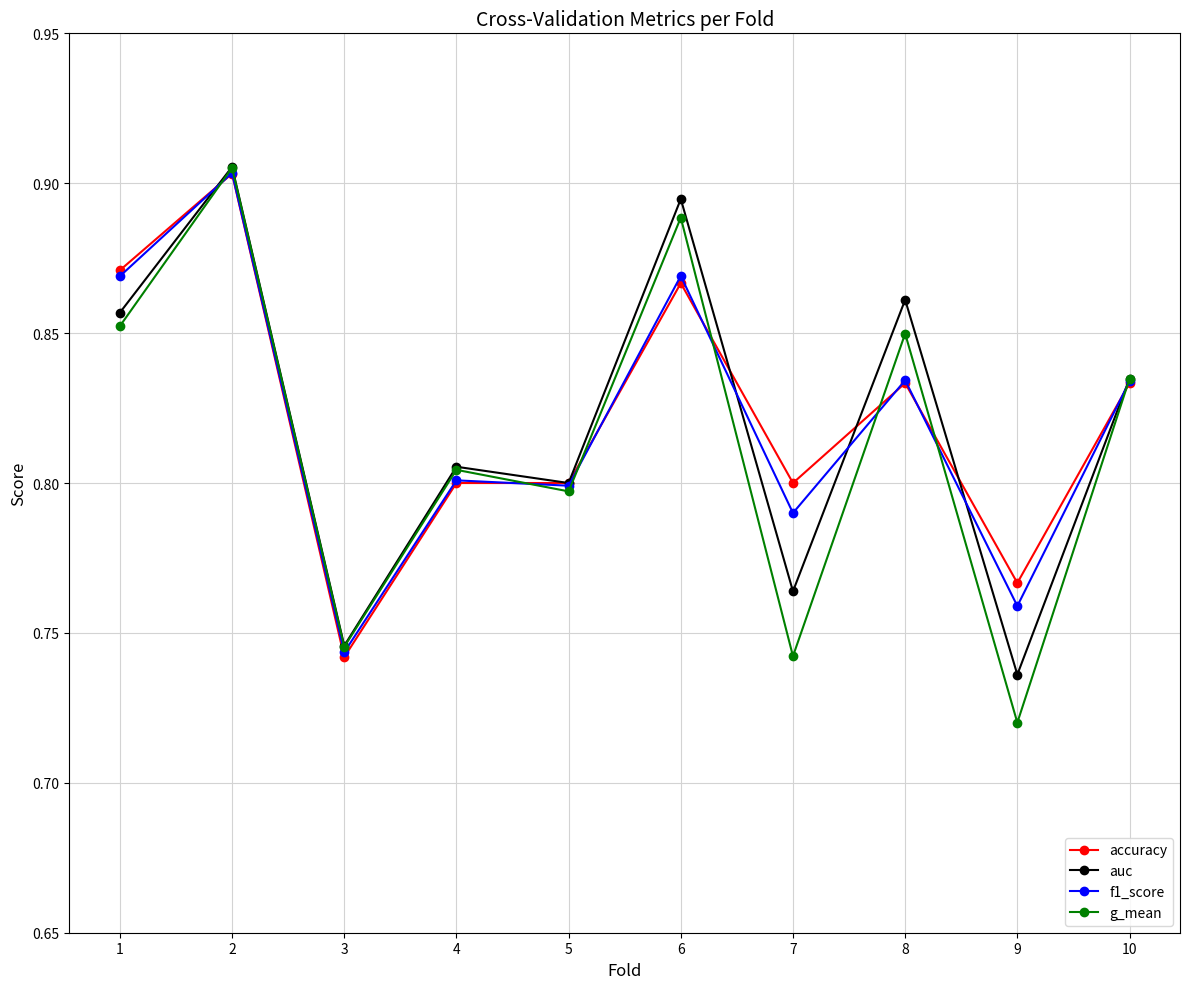

Is the value of f1_score at 3 greater than the value of accuracy at 2?

No